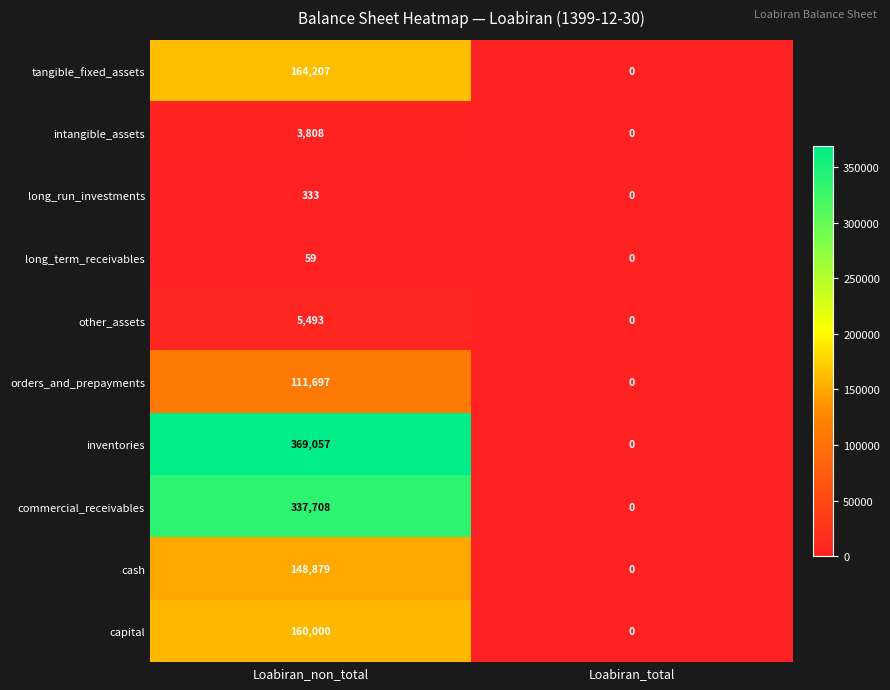

At how many categories does at least one series exceed 296095?

1